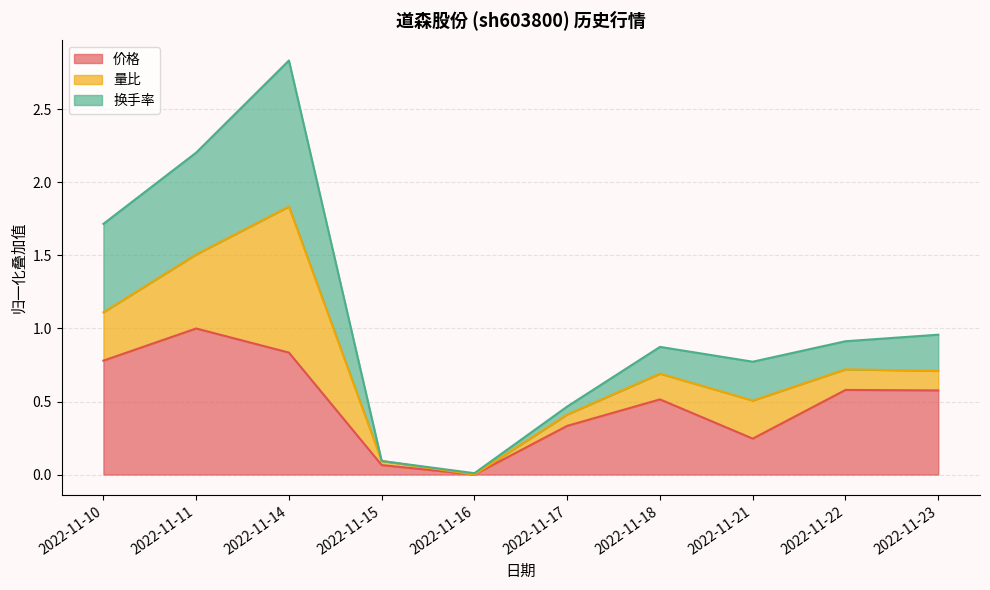

How many lines are shown in the chart?

3